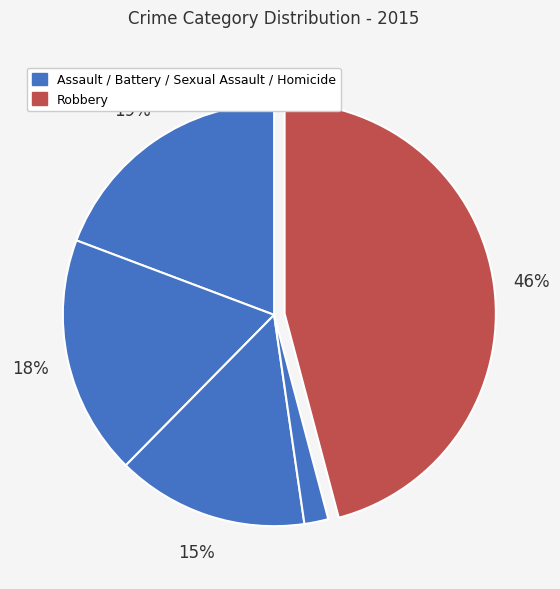

Is there any slice that represents more than half of the pie?

No